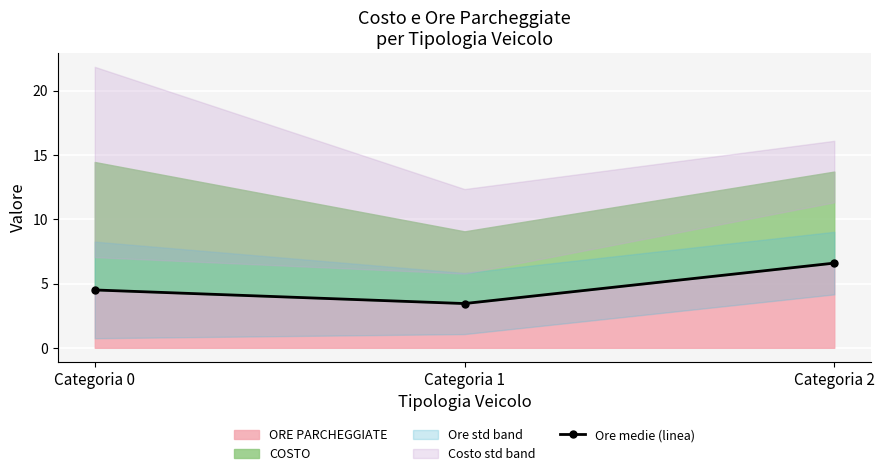

The value at Categoria 2 is 6.6. True or false?

True